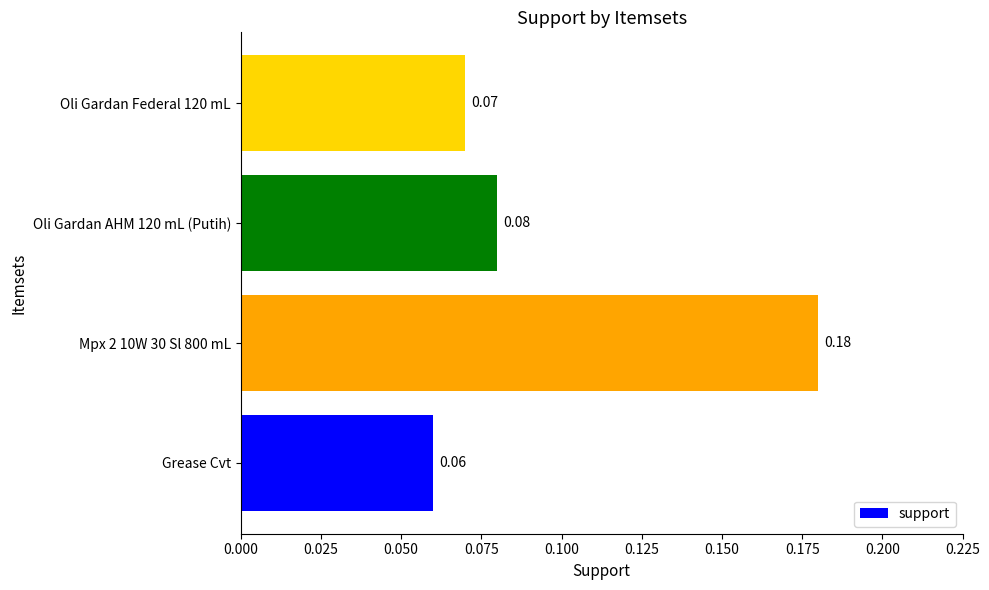

Where is the data nearest to the value 0?

Grease Cvt